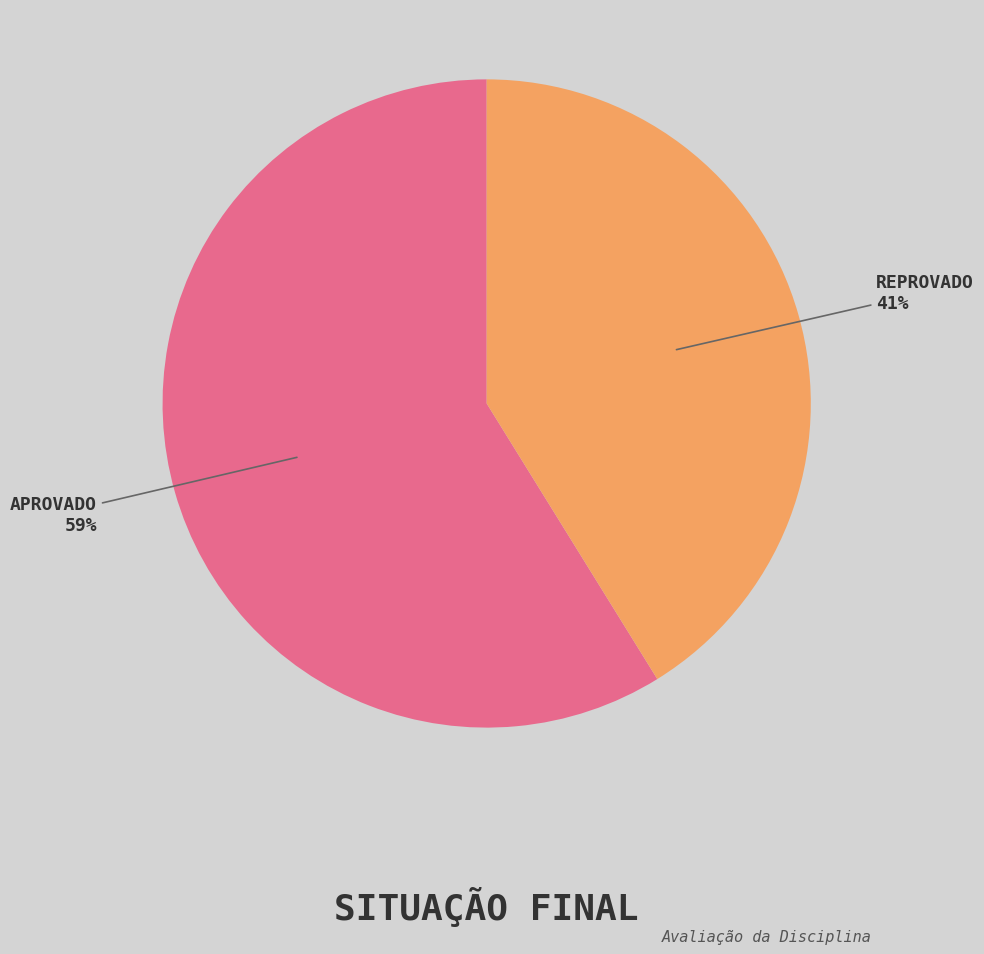

How many segments does this pie chart have?

2